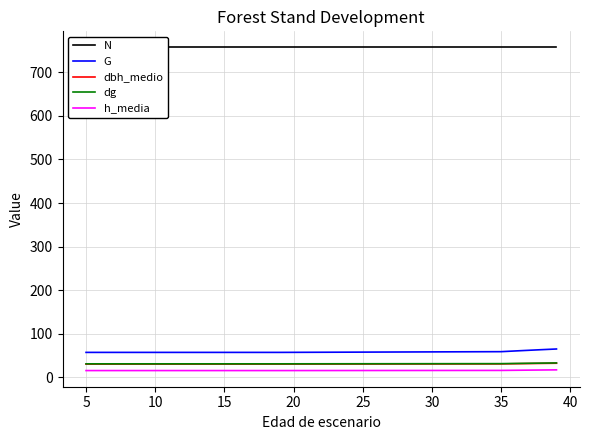

What is the difference between the maximum and minimum values in the dg series?

2.1